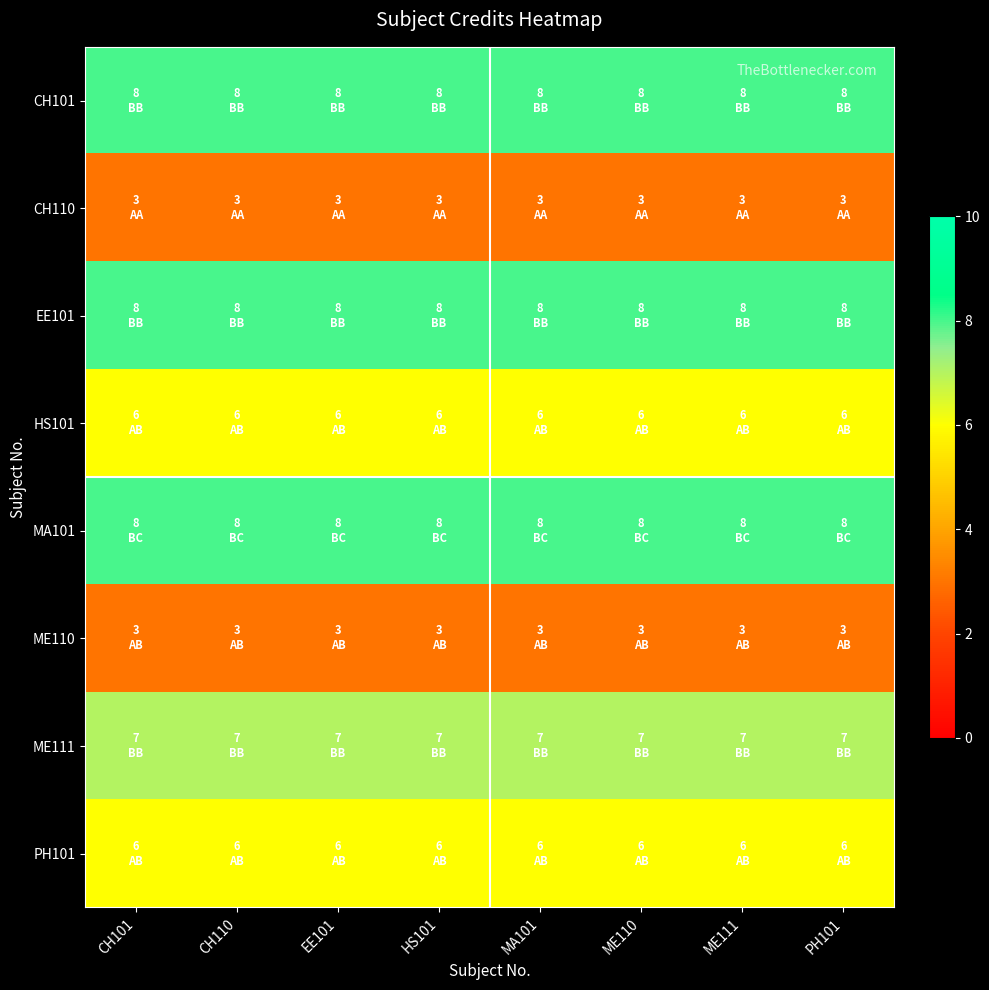

Which series changed the most between EE101 and ME110?

CH101